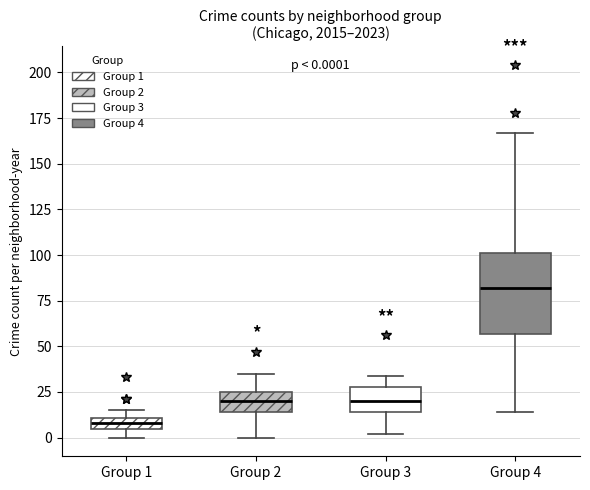

Which box's median line is the highest?

Group 4